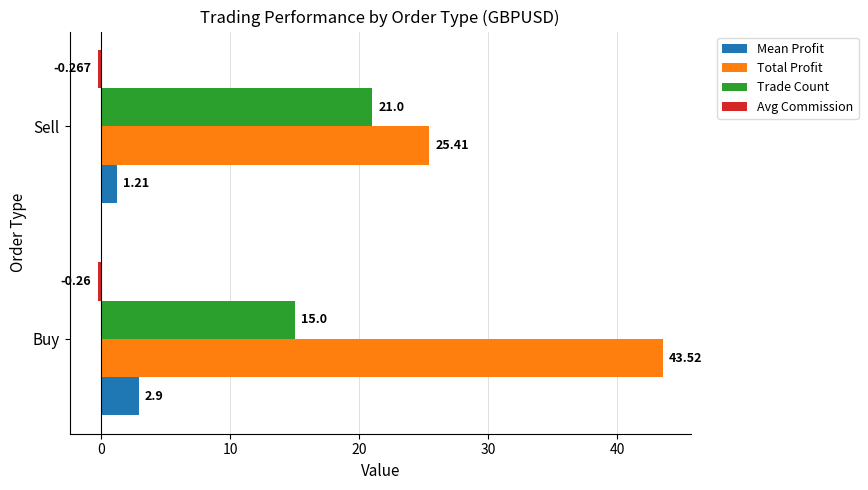

List the labels in order of Trade Count value, smallest first.

Buy, Sell